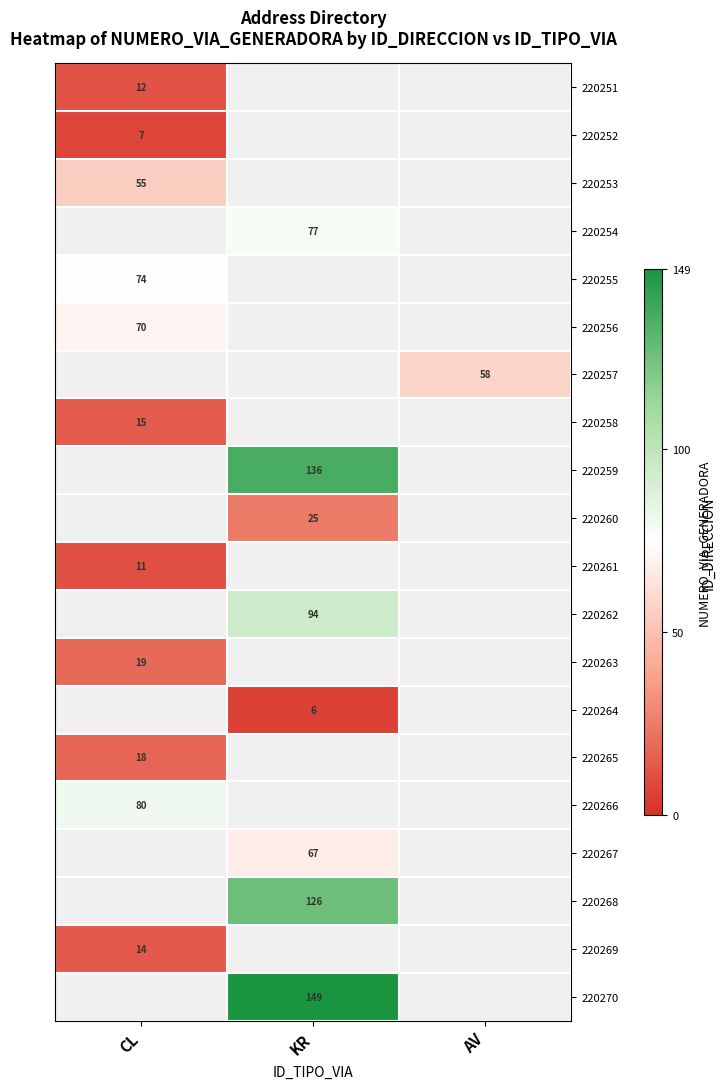

The 220258 series shows 15 at CL. True or false?

True